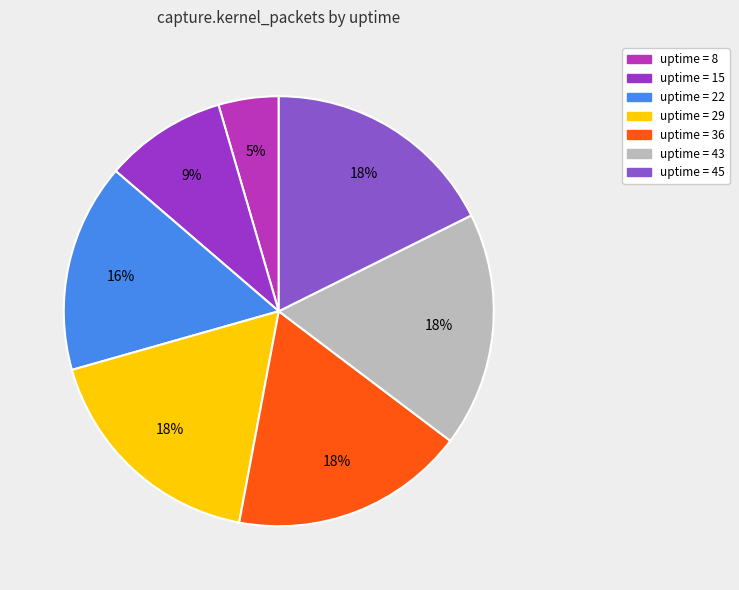

How many slices are in this pie chart?

7